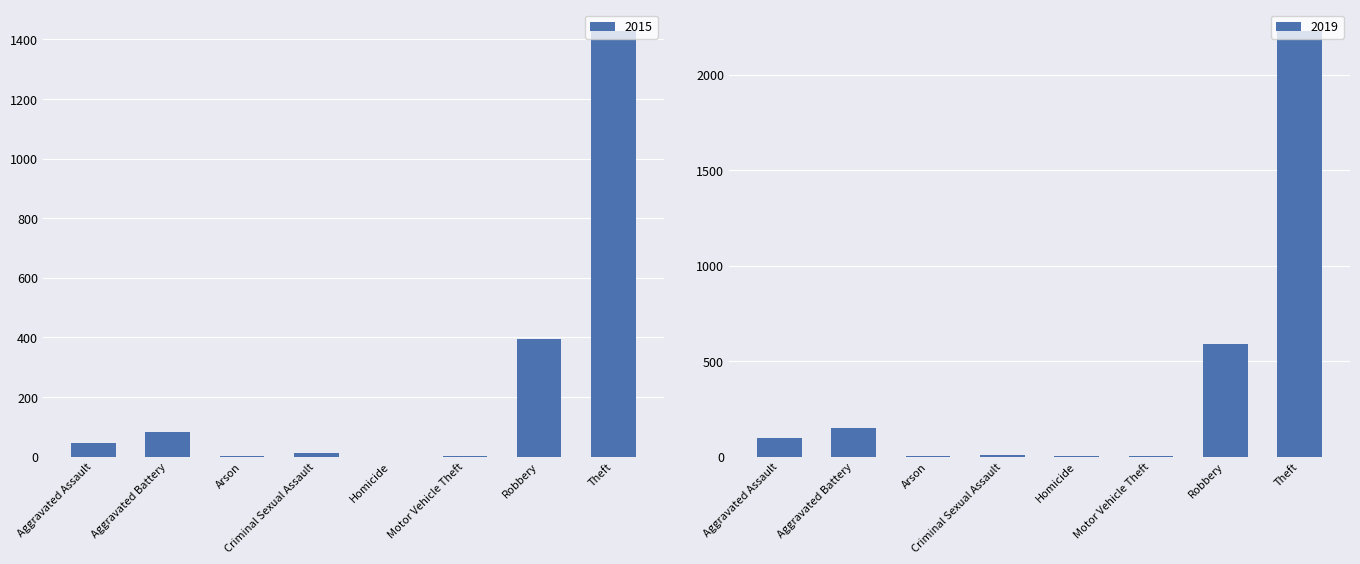

Which series changed the most between Arson and Theft?

2019